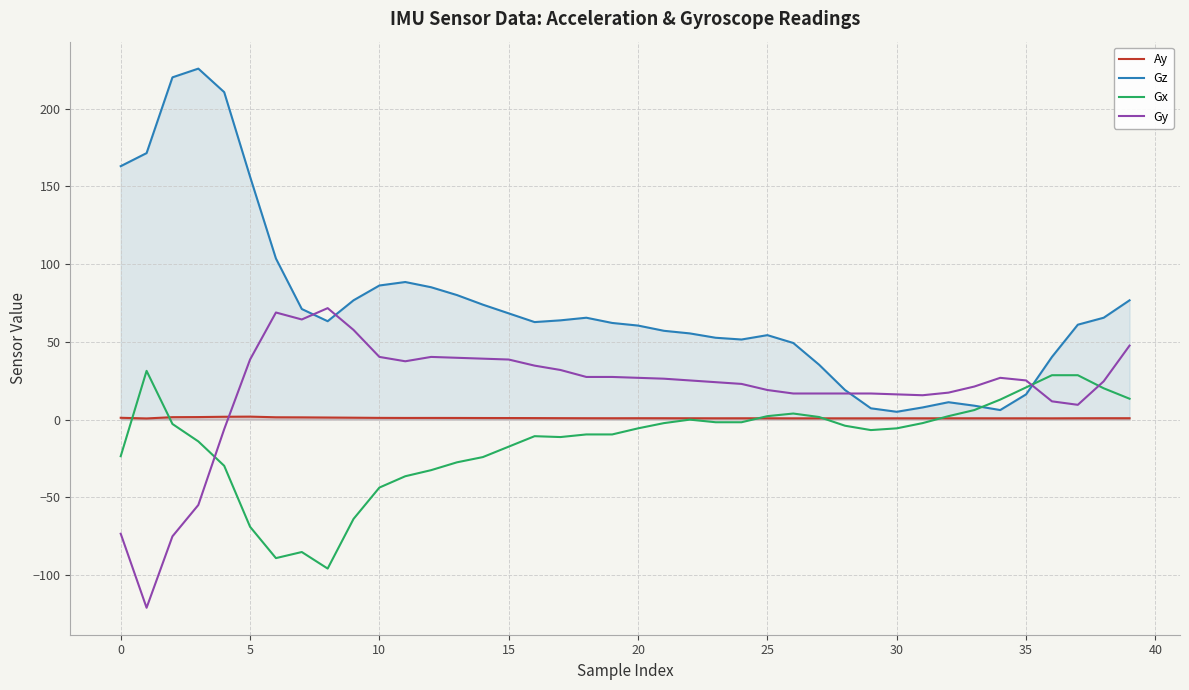

How many lines are shown in the chart?

4